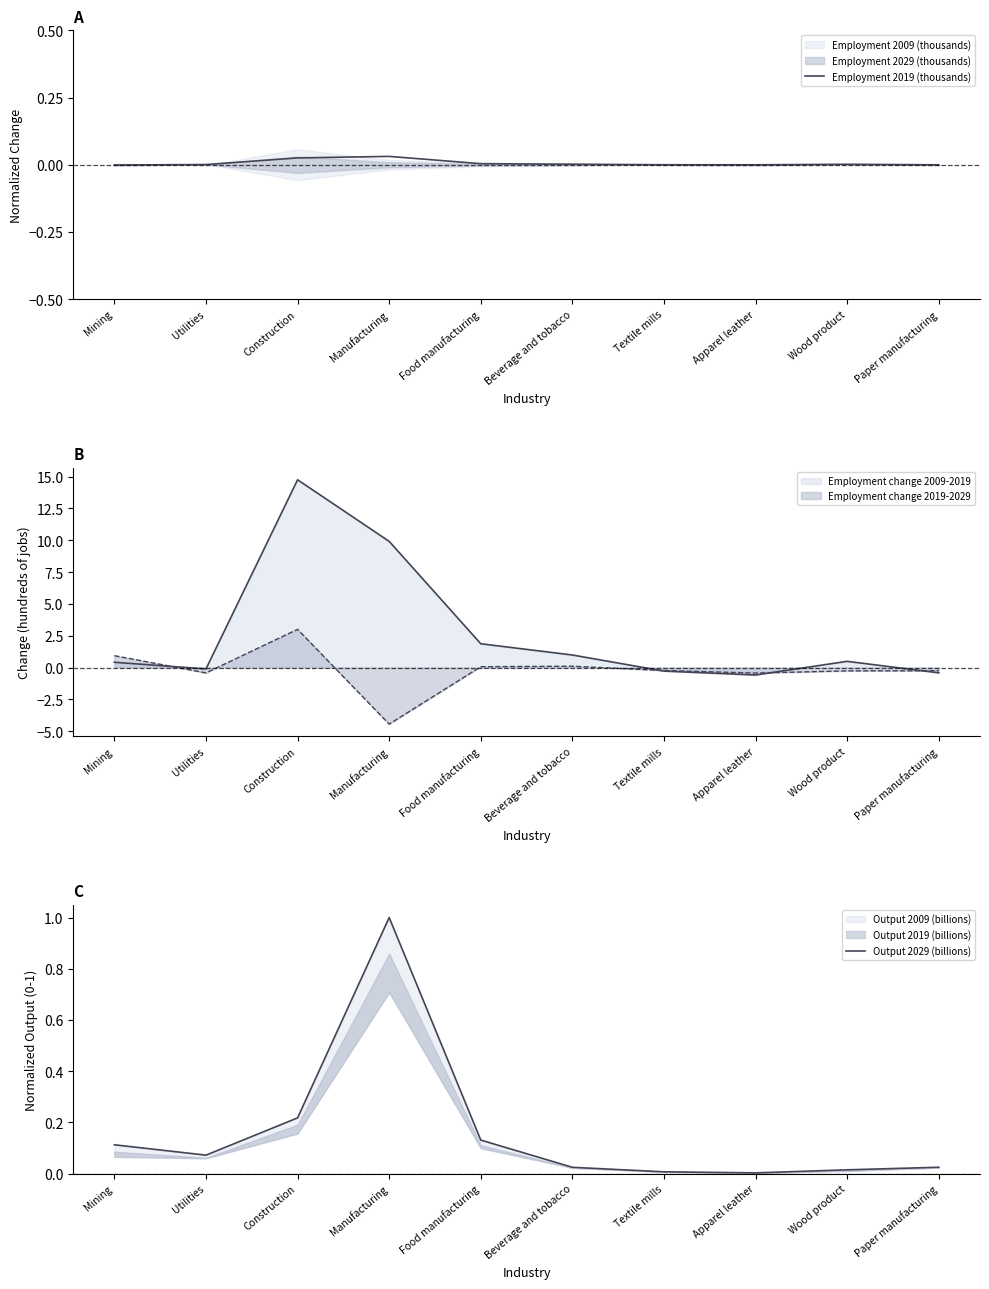

Which has a higher value, Beverage and tobacco or Food manufacturing?

Food manufacturing